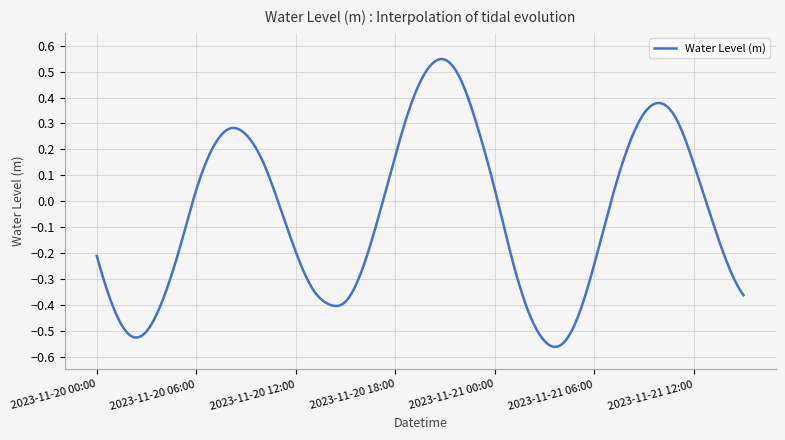

What is the difference between the maximum and minimum values?

1.1